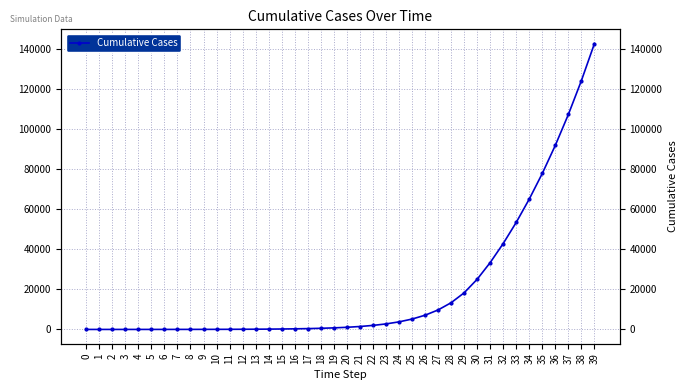

List the labels in order of value, smallest first.

0, 1, 2, 3, 4, 5, 6, 7, 8, 9, 10, 11, 12, 13, 14, 15, 16, 17, 18, 19, 20, 21, 22, 23, 24, 25, 26, 27, 28, 29, 30, 31, 32, 33, 34, 35, 36, 37, 38, 39